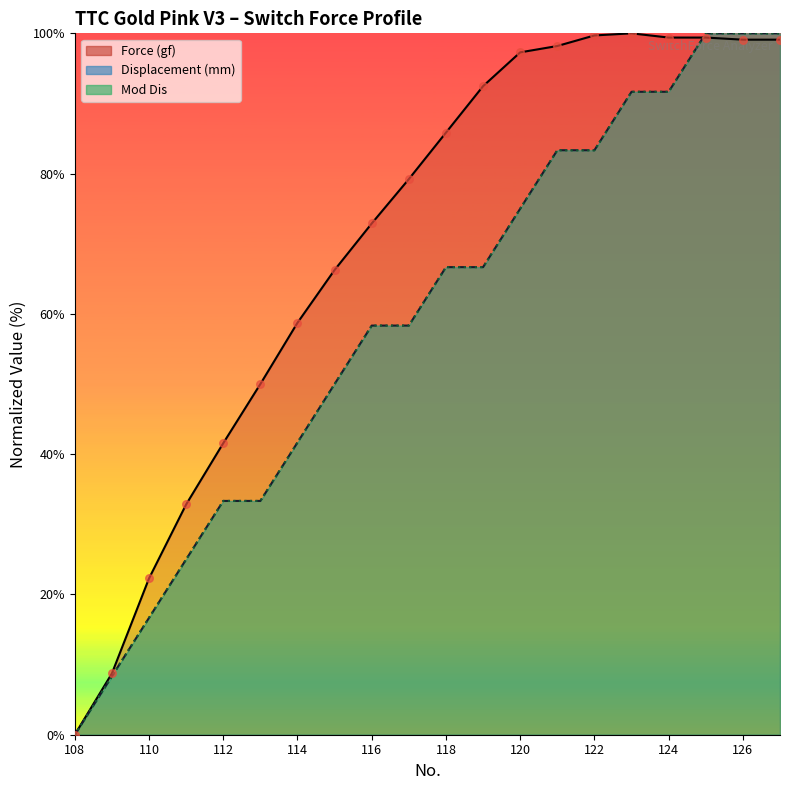

At how many categories does at least one series exceed 8?

19